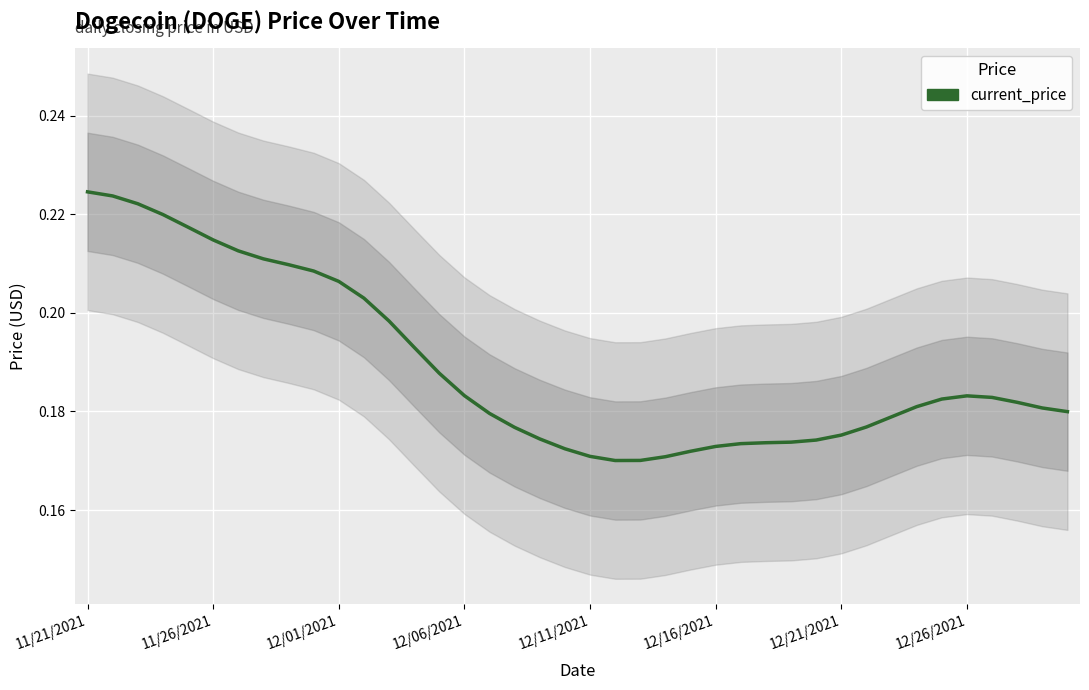

What is the maximum value shown in the chart?

0.2